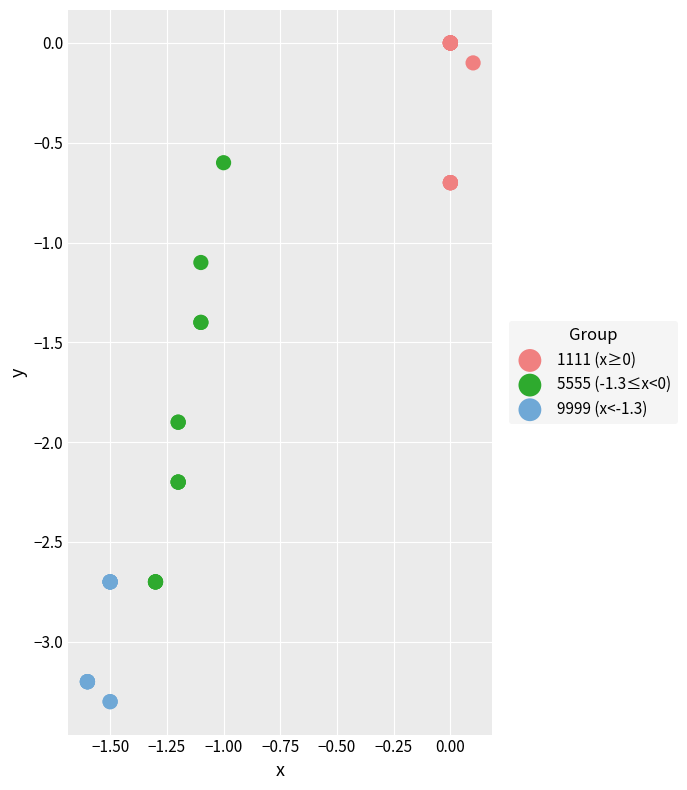

Which series contains the highest Y value?

1111 (x≥0)